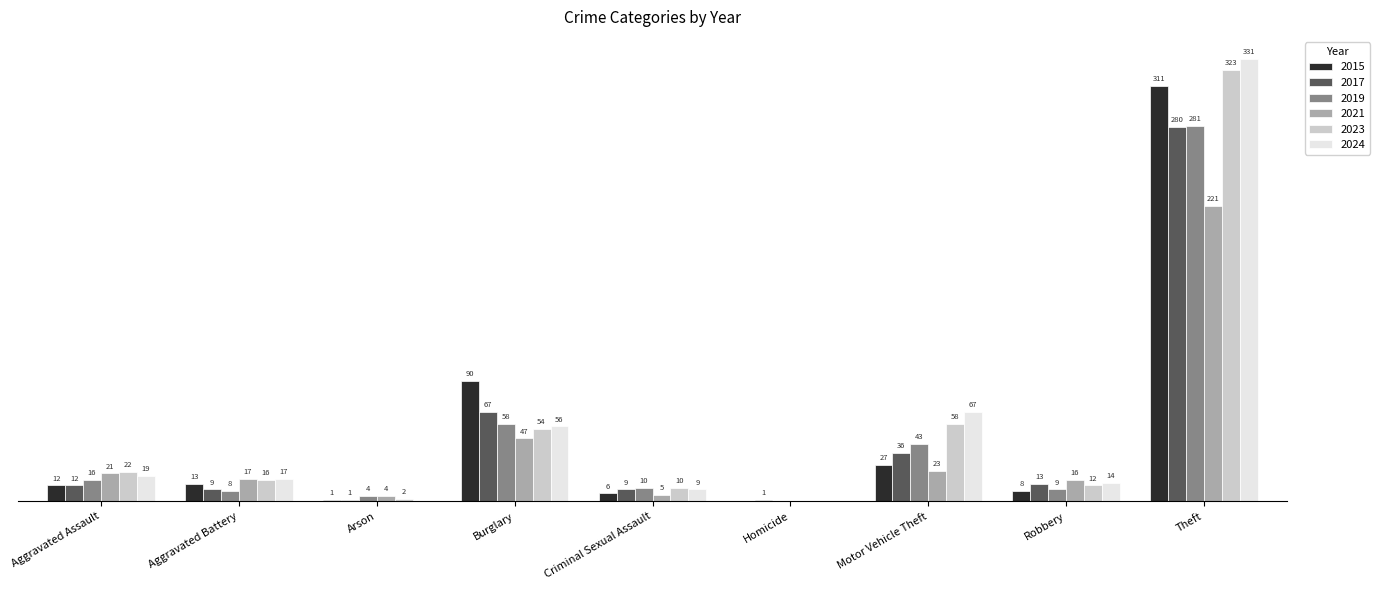

Is the value of 2021 at Motor Vehicle Theft greater than the value of 2015 at Criminal Sexual Assault?

Yes